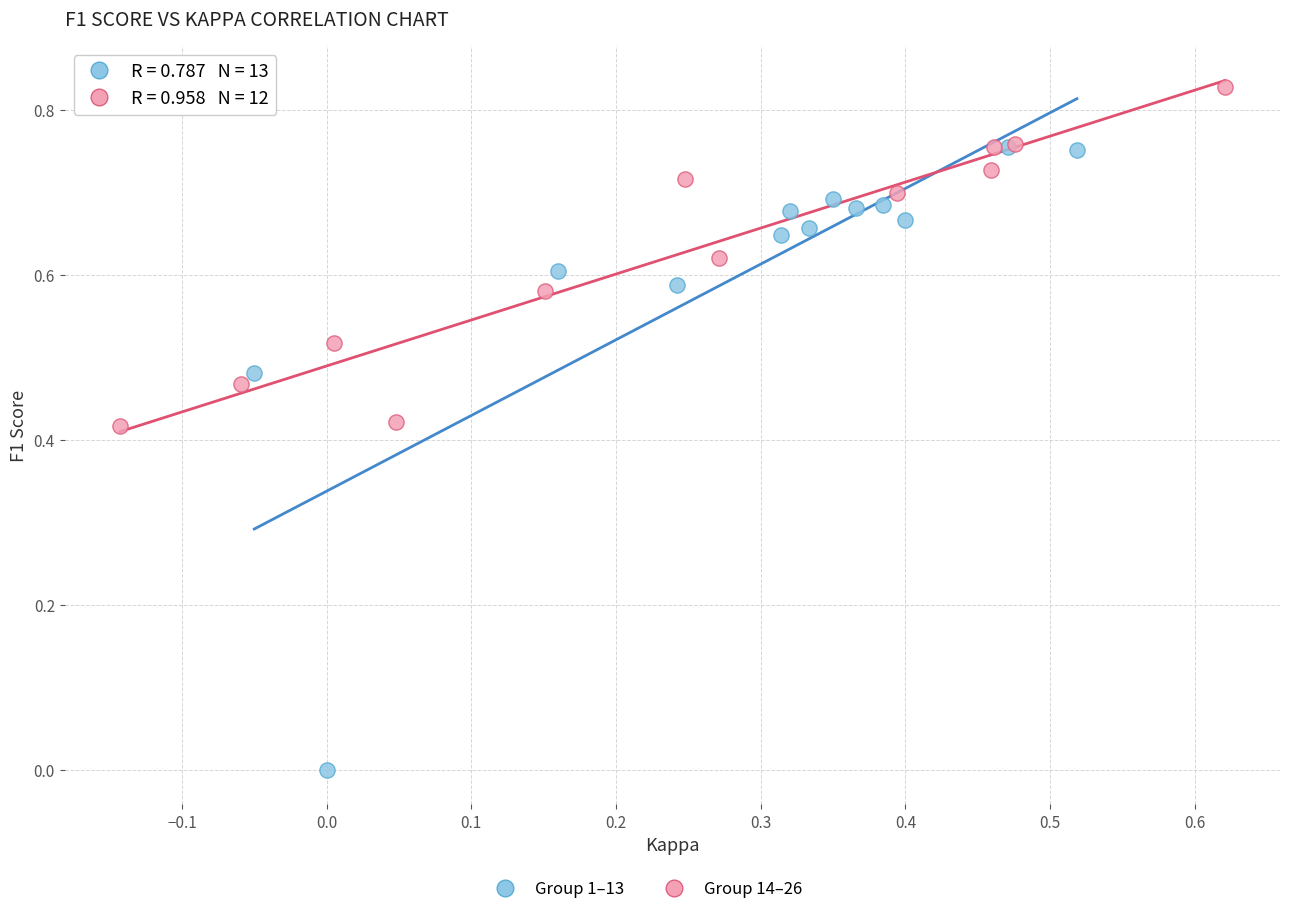

Which series contains the highest Y value?

Group 14–26